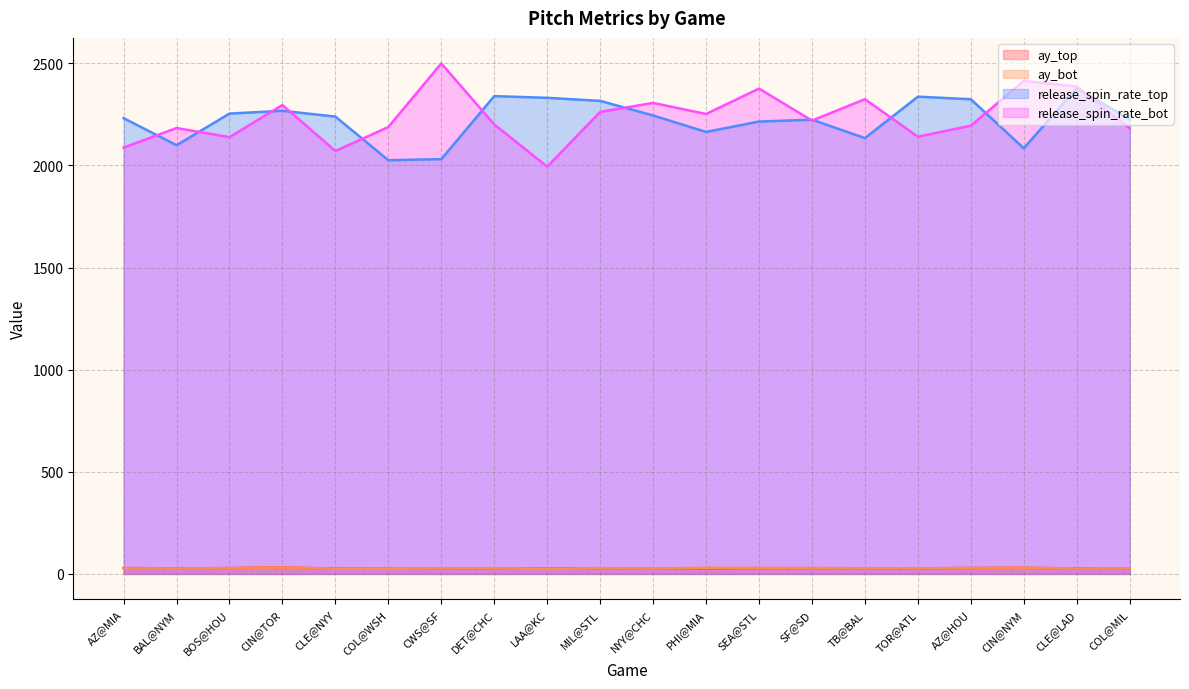

What is the label of the 17th point from the right?

CIN@TOR